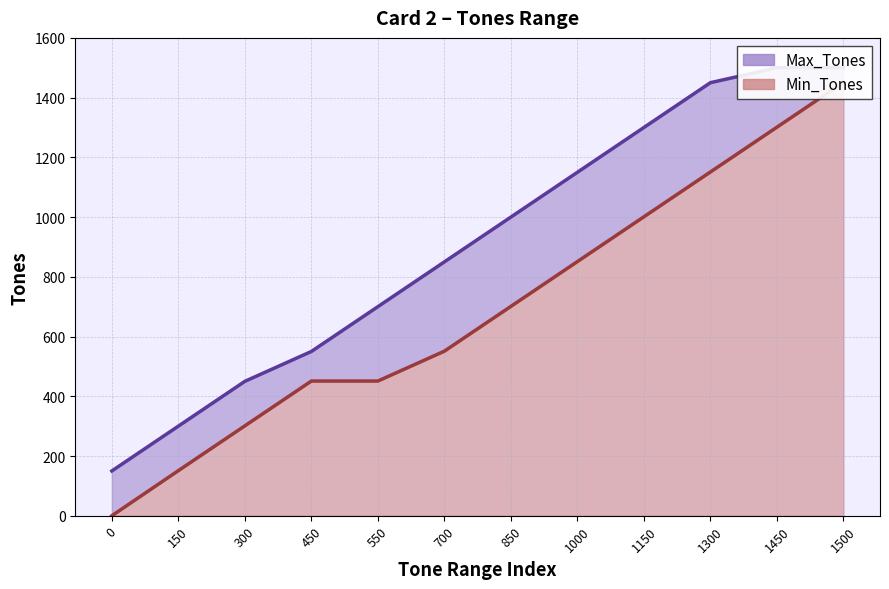

Is the value of Max_Tones at 300 greater than the value of Min_Tones at 1300?

No